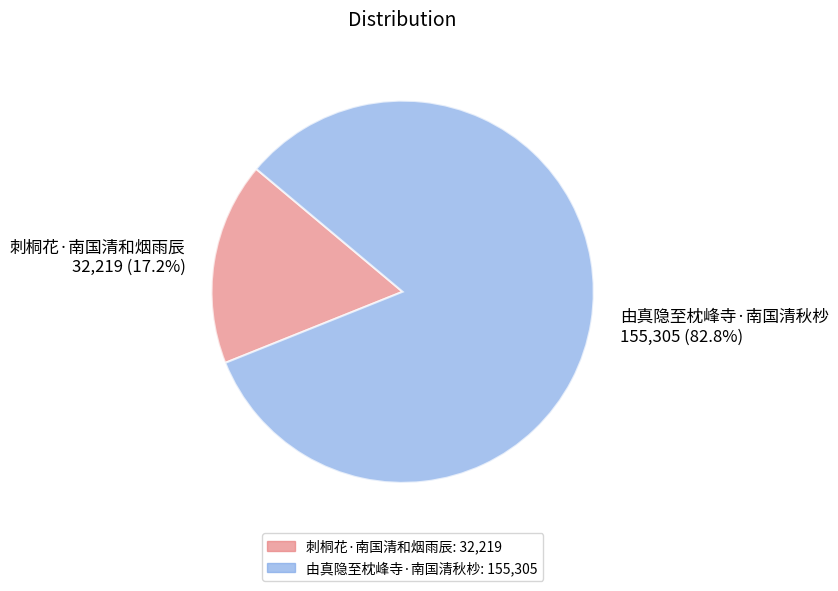

Is it true that 由真隐至枕峰寺·南国清秋杪 is 83% of the pie?

True